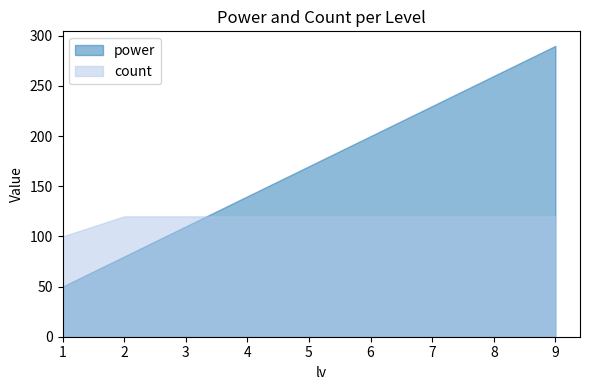

List the series in order of their overall mean, lowest first.

count, power